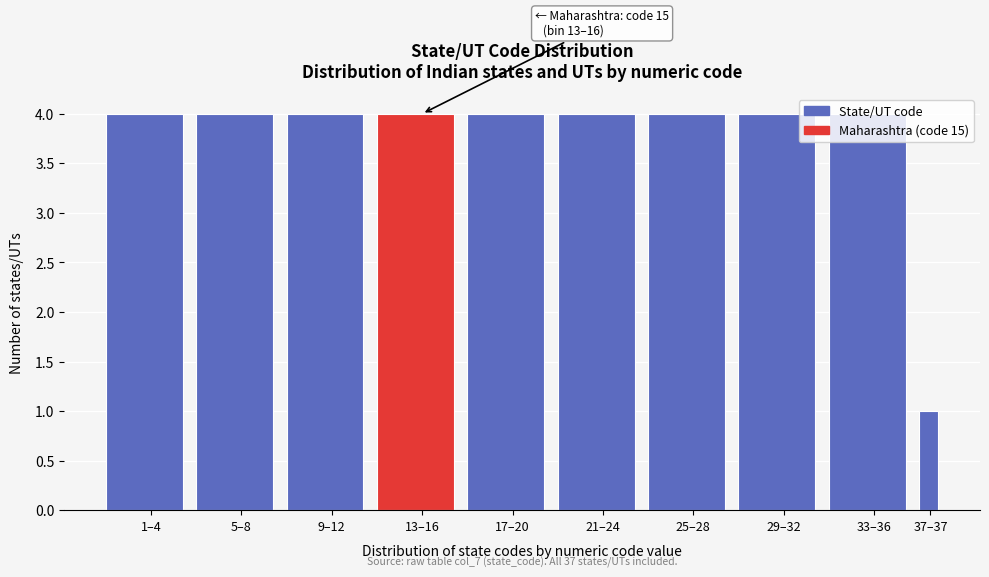

What is the greatest value displayed?

4